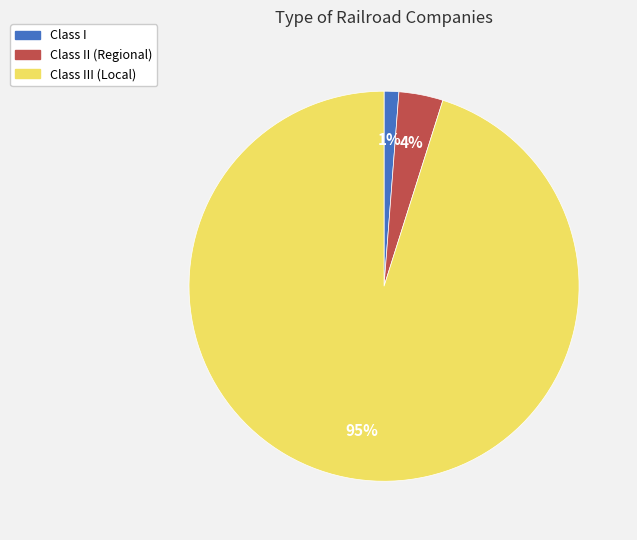

Between Class II (Regional) and Class III (Local), which is larger?

Class III (Local)